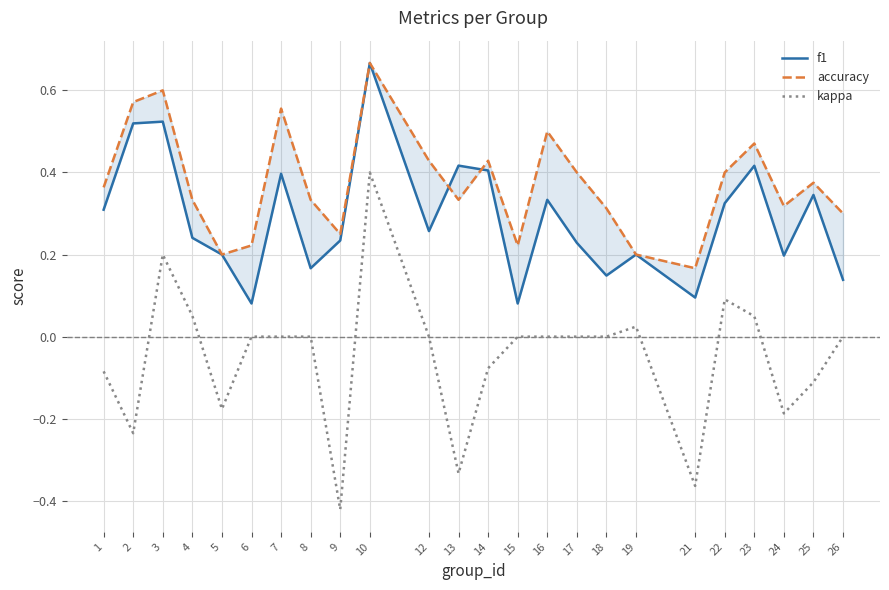

What is the difference between the accuracy values at 22 and 13?

0.1